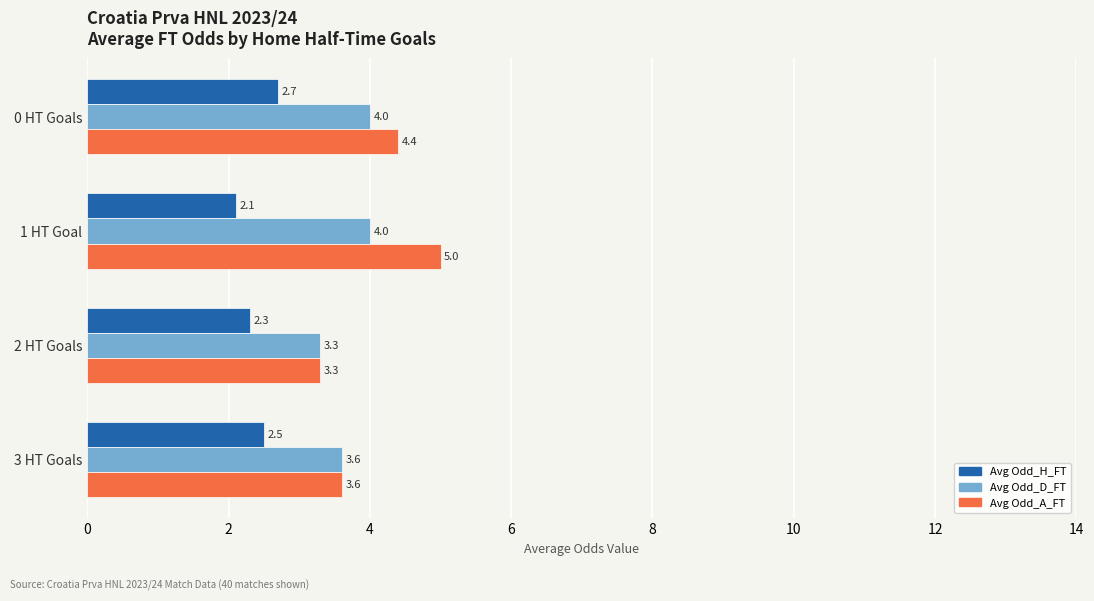

Which series has the largest total across all categories?

Avg Odd_A_FT